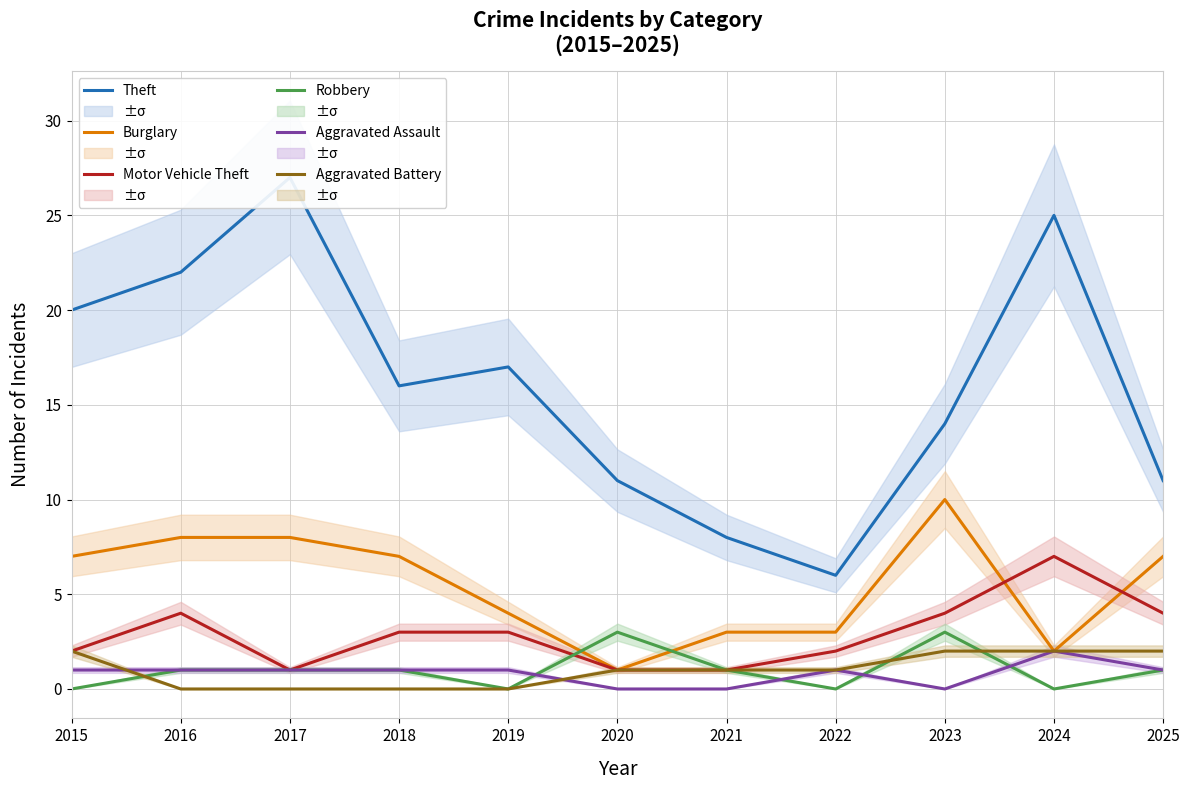

How many interior local valleys does the Motor Vehicle Theft series have?

1